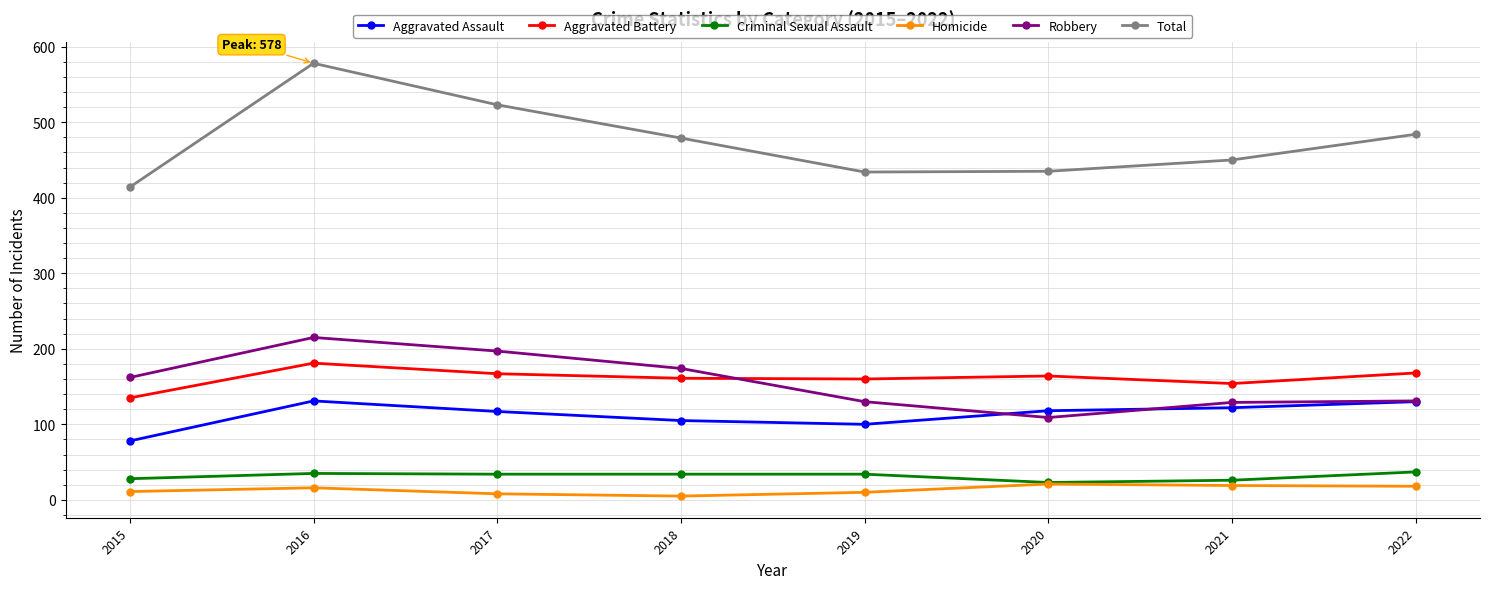

What are all the series names shown in the legend?

Aggravated Assault, Aggravated Battery, Criminal Sexual Assault, Homicide, Robbery, Total